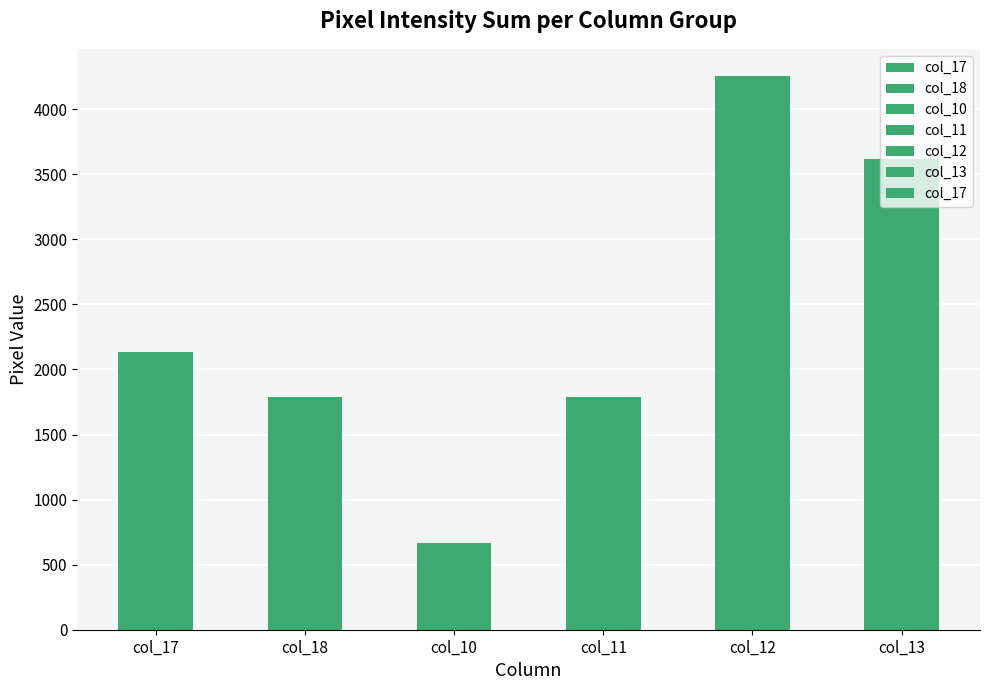

What is the label of the 1st bar from the right?

col_13